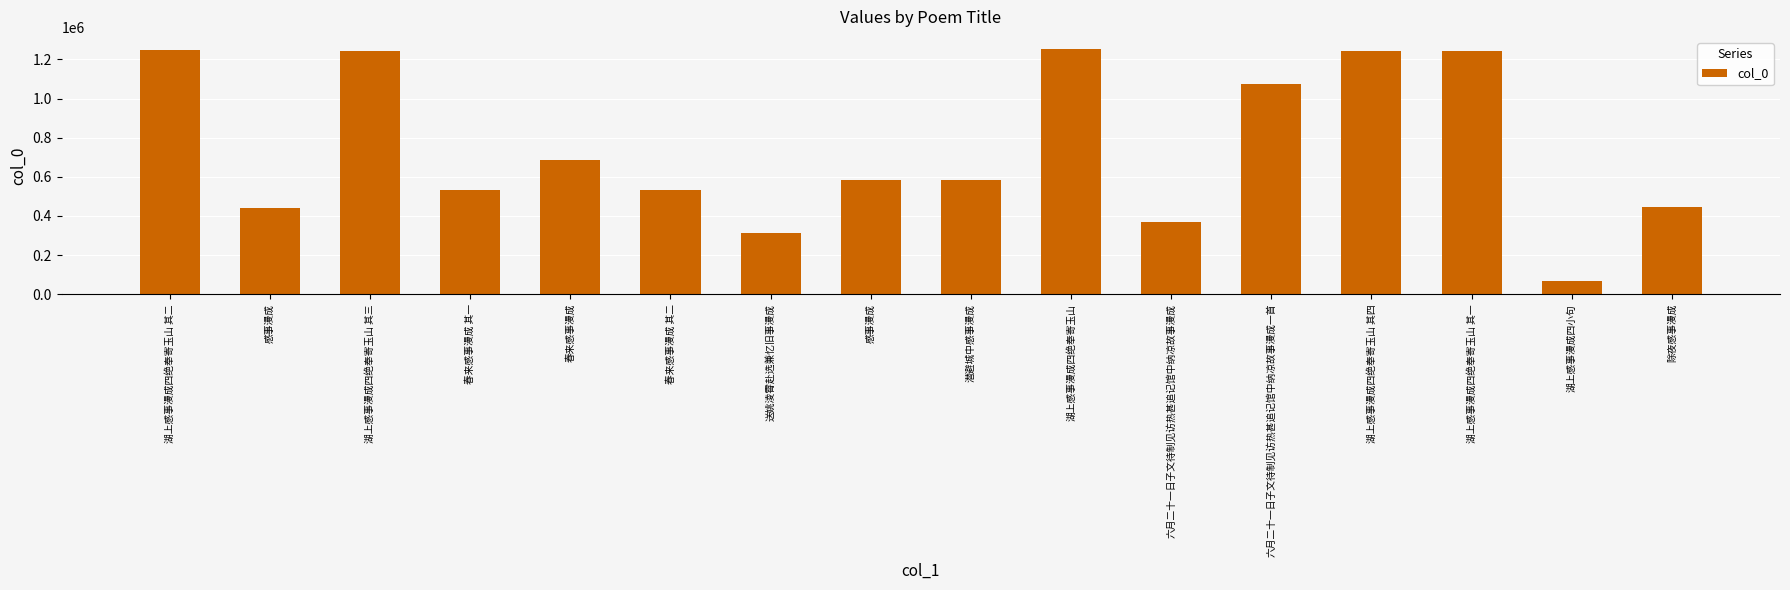

The value at 春来感事漫成 其二 is 201686. True or false?

False